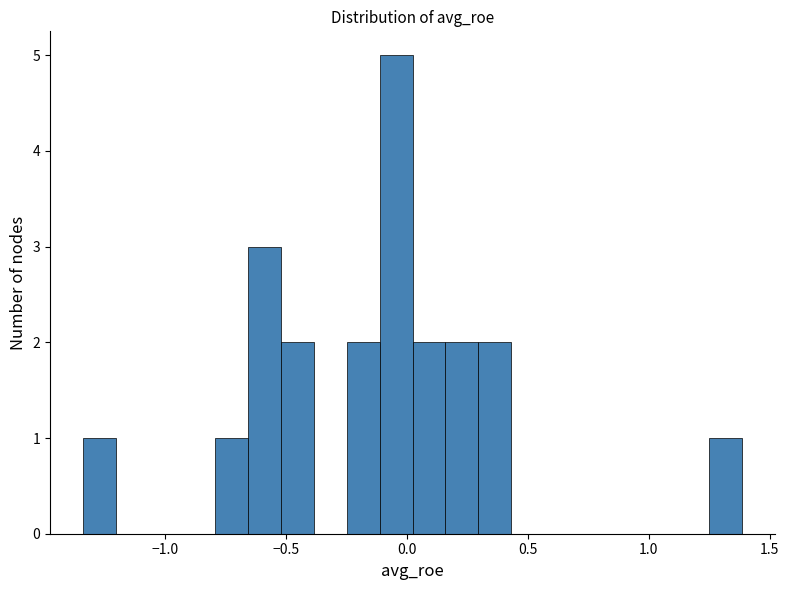

Read against the x-axis, roughly where is the centre of the tallest bar?

-0.05